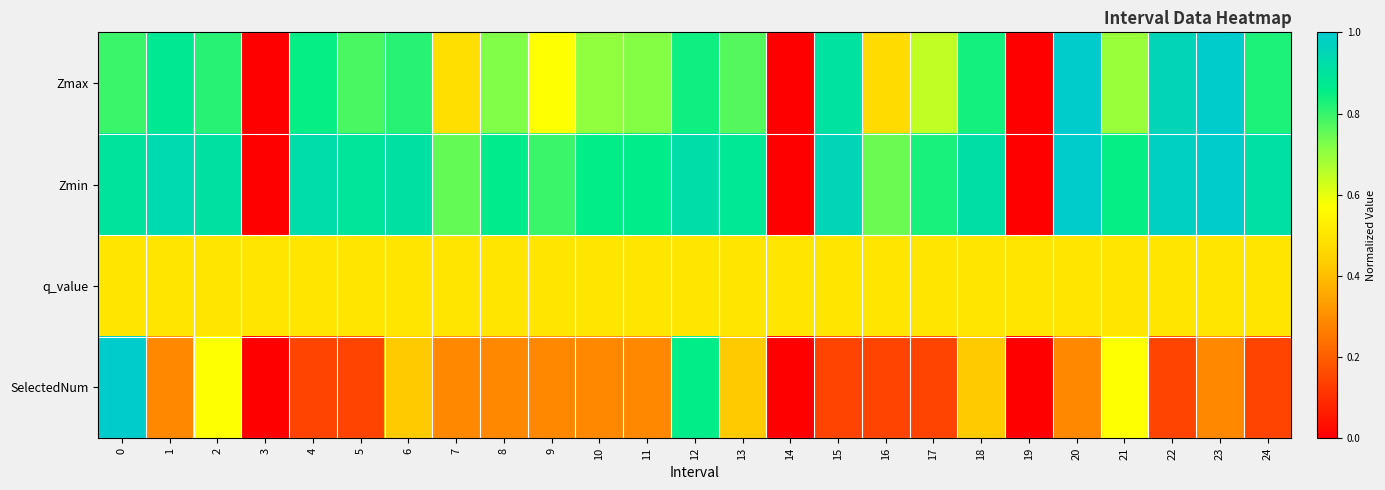

Which series has the largest total across all categories?

row_1